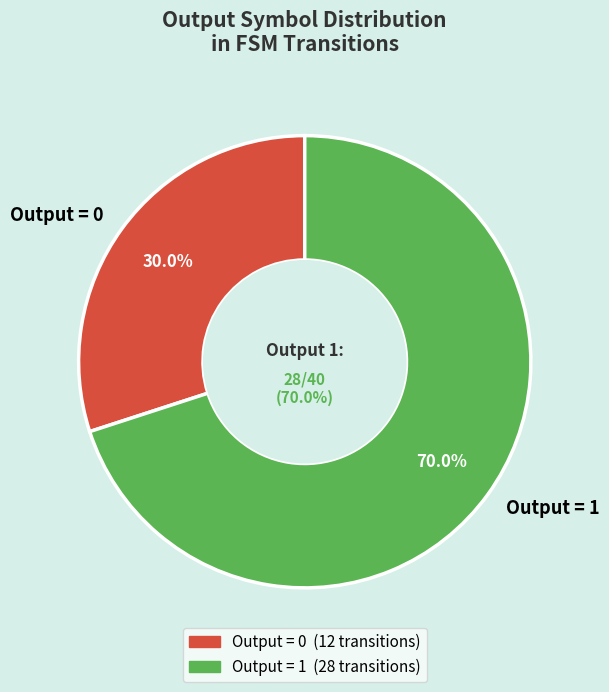

Is the sum of 39 and 13 greater than half?

No